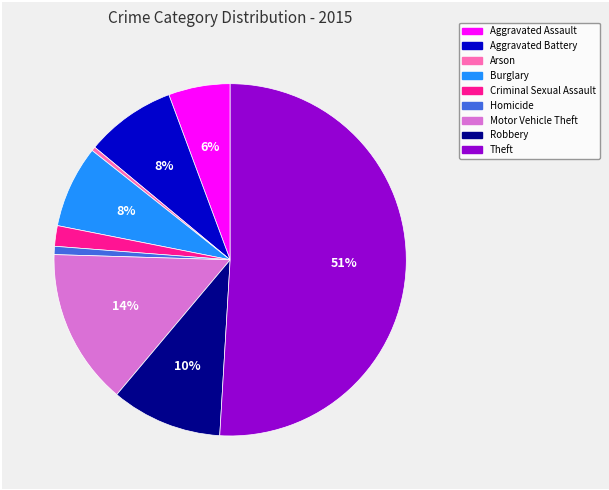

To the nearest percent, what percentage of the pie is Aggravated Assault?

6%